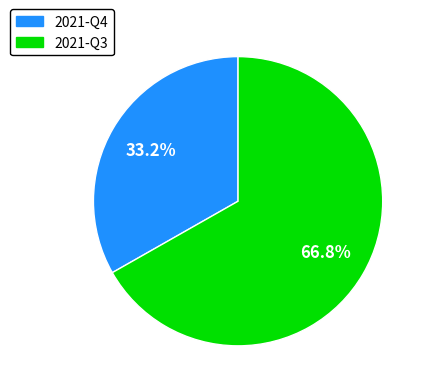

To the nearest percent, what portion does 2021-Q3 represent?

67%